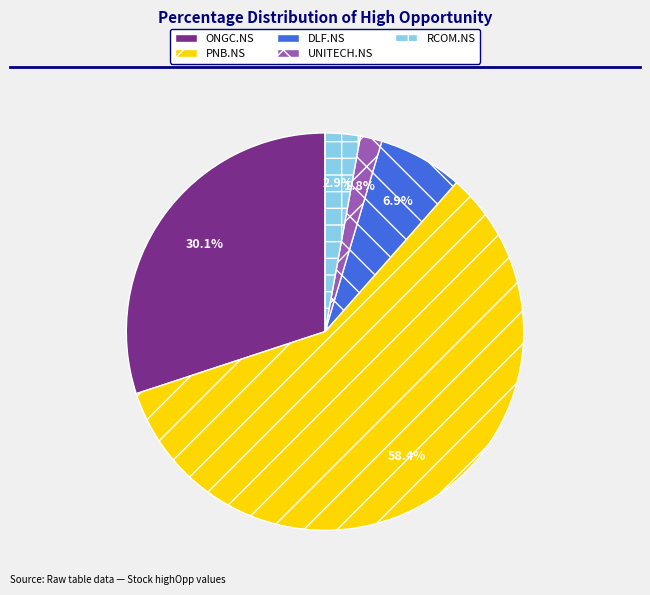

Does ONGC.NS account for over 50% of the chart?

No